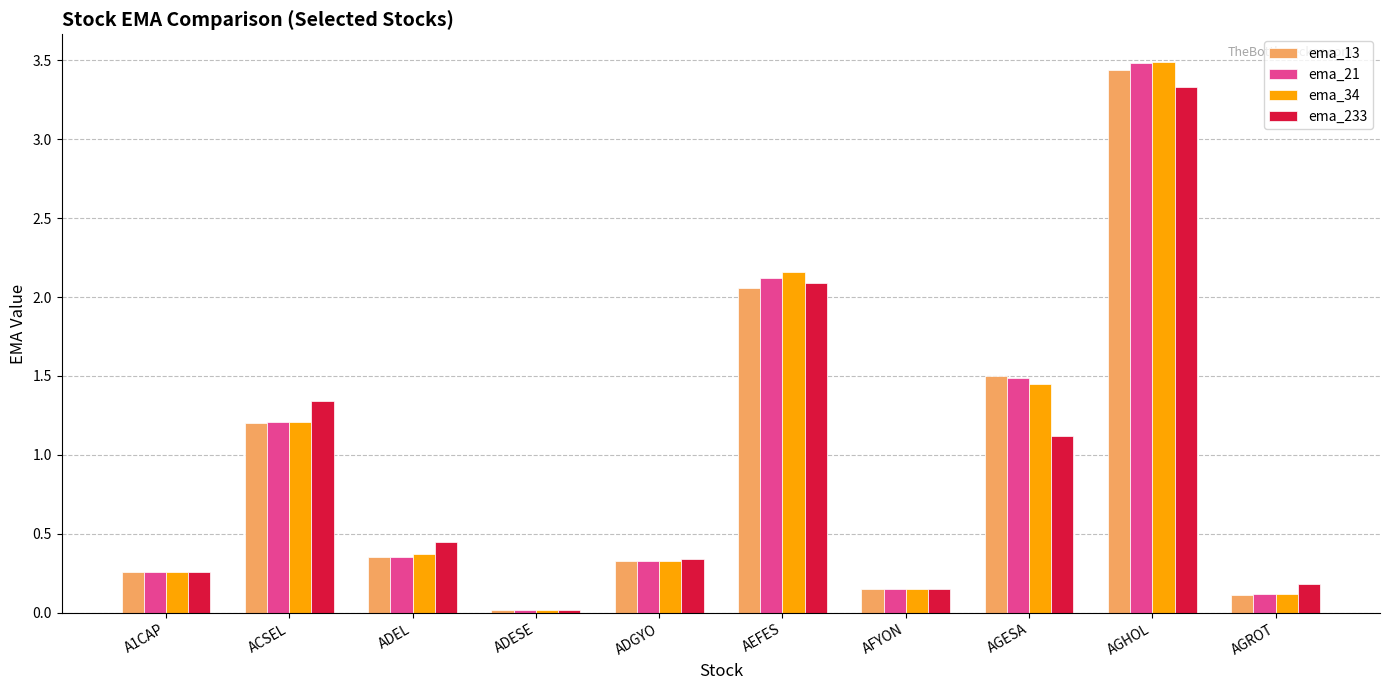

What is the approximate value of ema_13 at ACSEL?

1.2